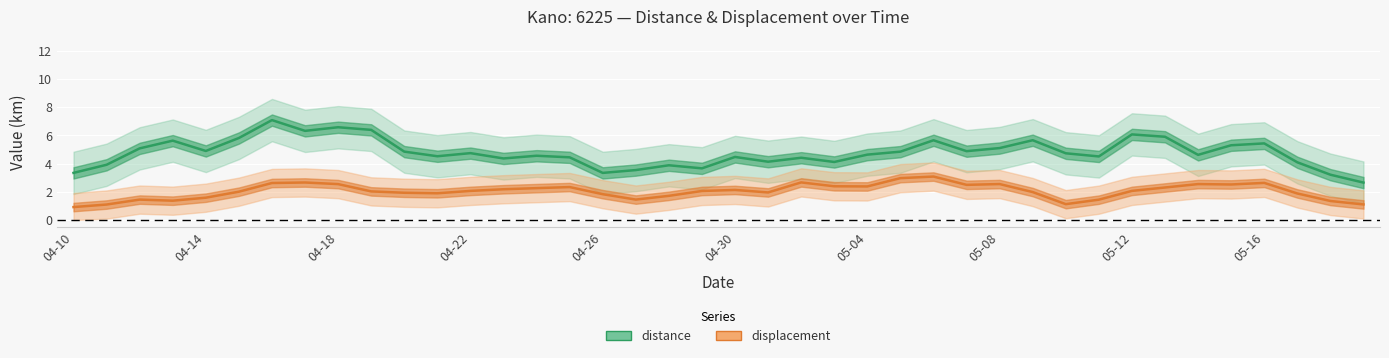

Is it true that distance equals 2.7 at 39?

True